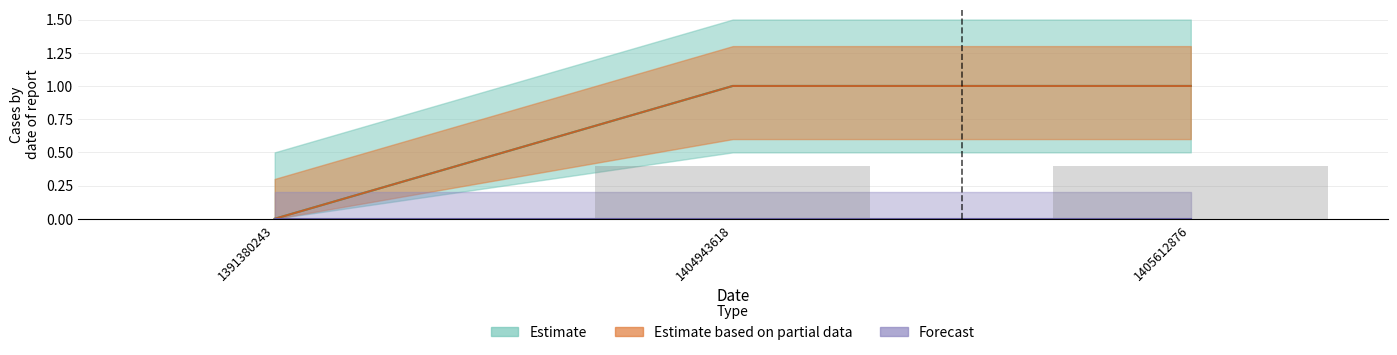

True or false: the data shows 0 at 1405612876.

False